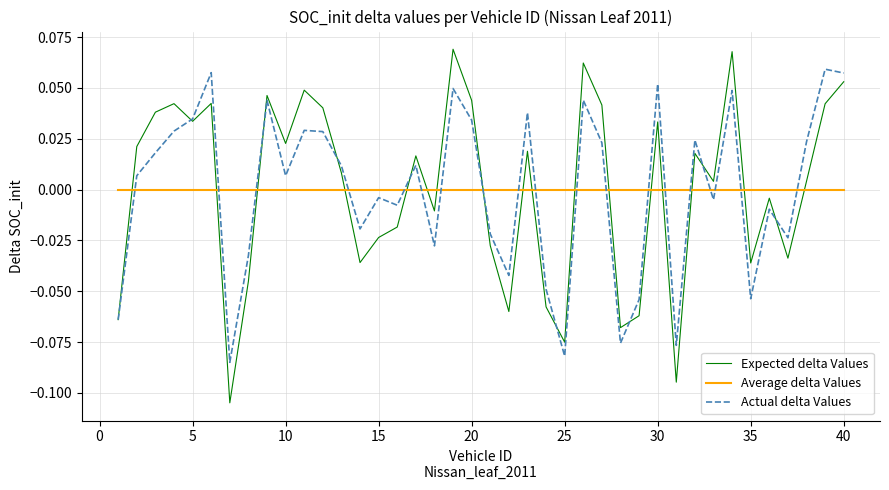

Which series has the largest range (max minus min)?

Expected delta Values